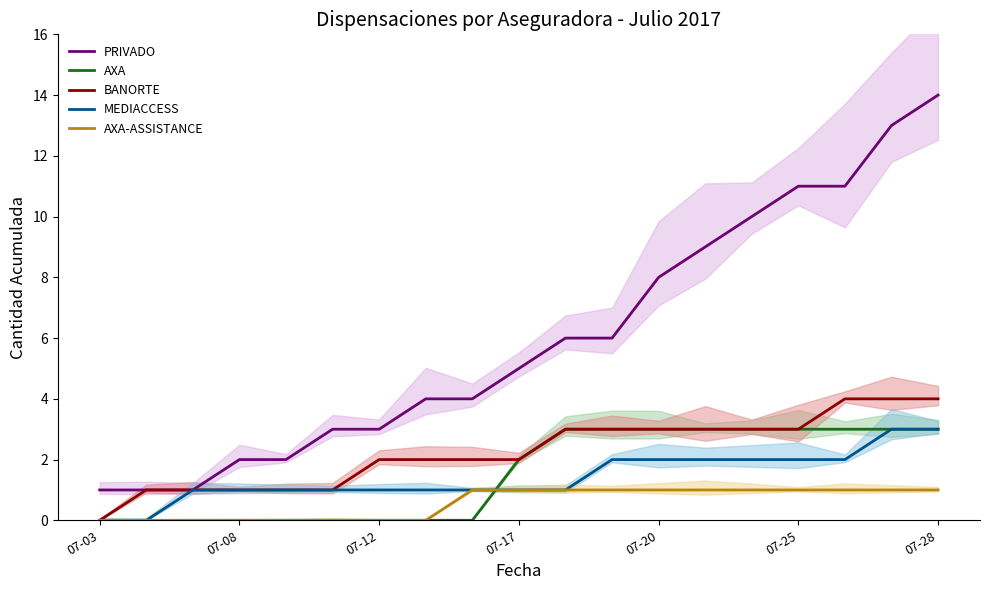

What is the average value of the PRIVADO series?

6